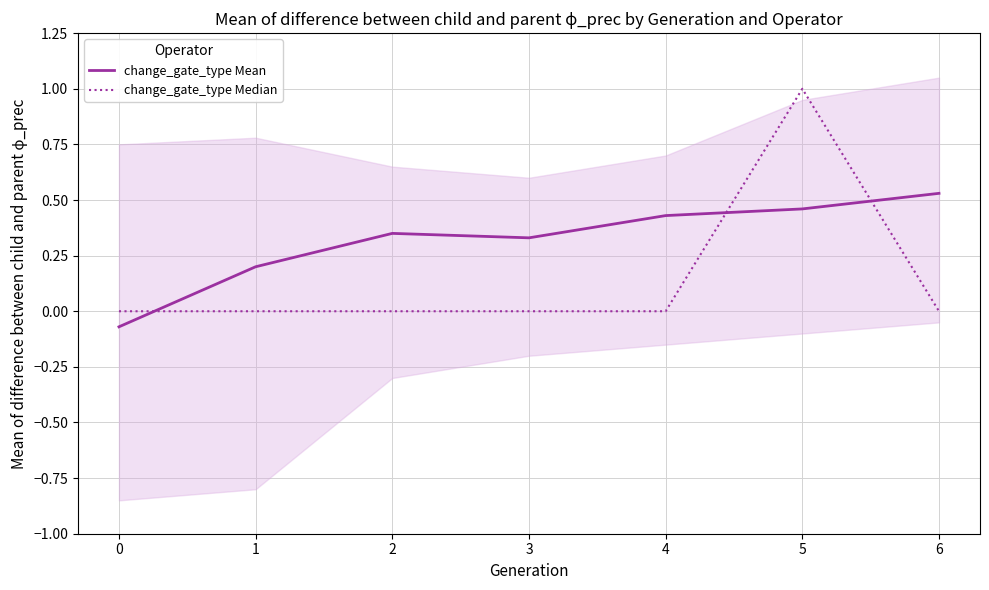

Count the change_gate_type Median values in the range 0 to 1.

7